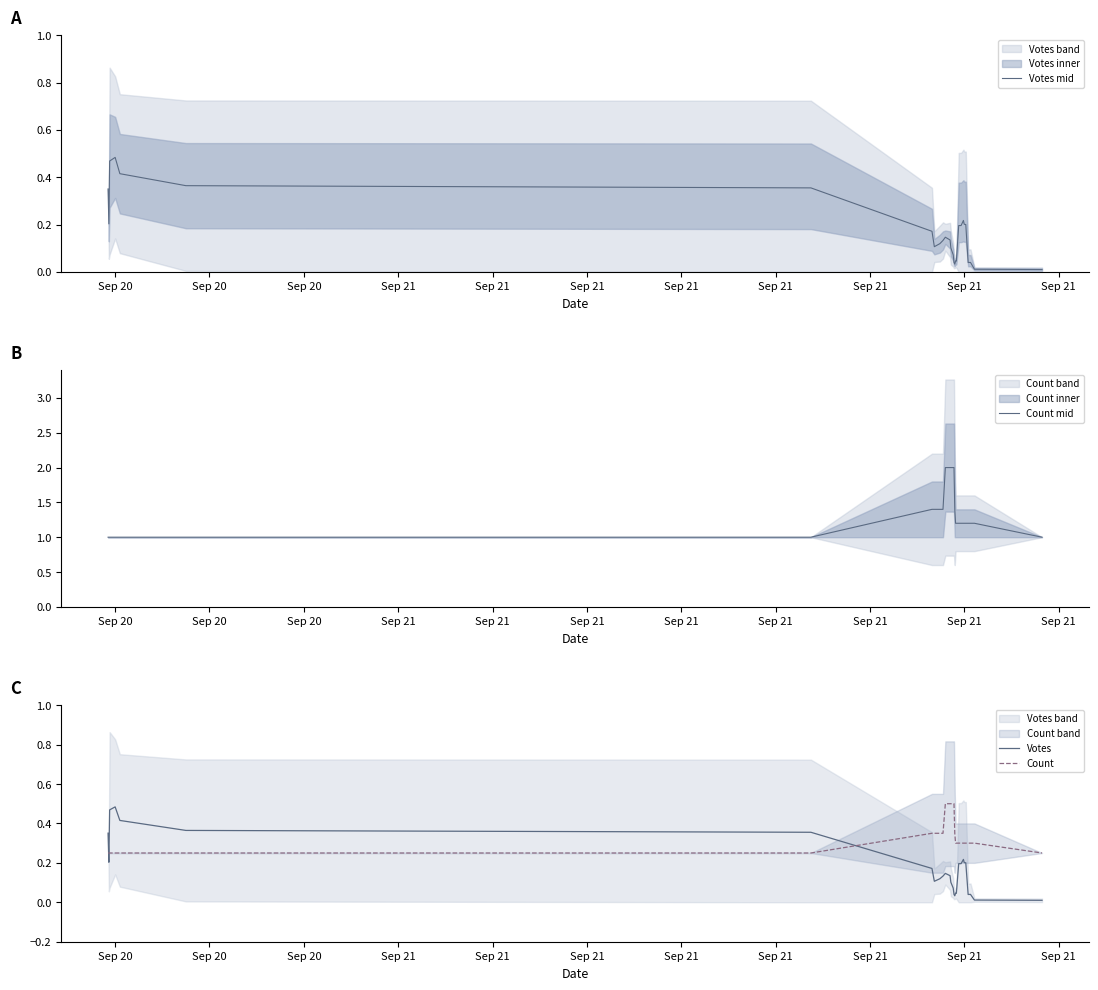

How many times do Count and Votes cross each other?

3